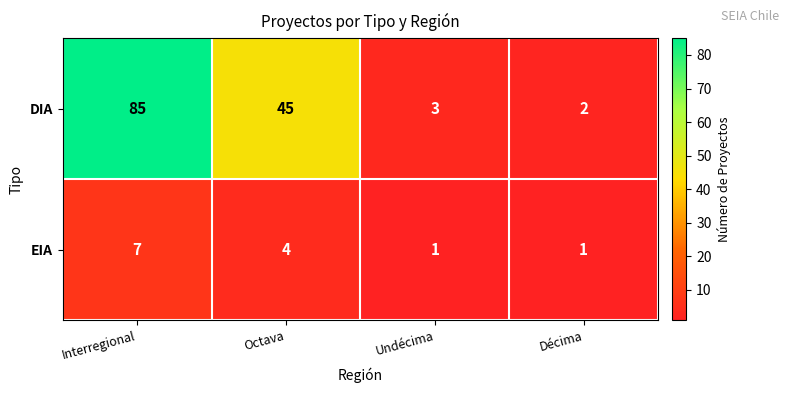

What is the average value of the EIA series?

3